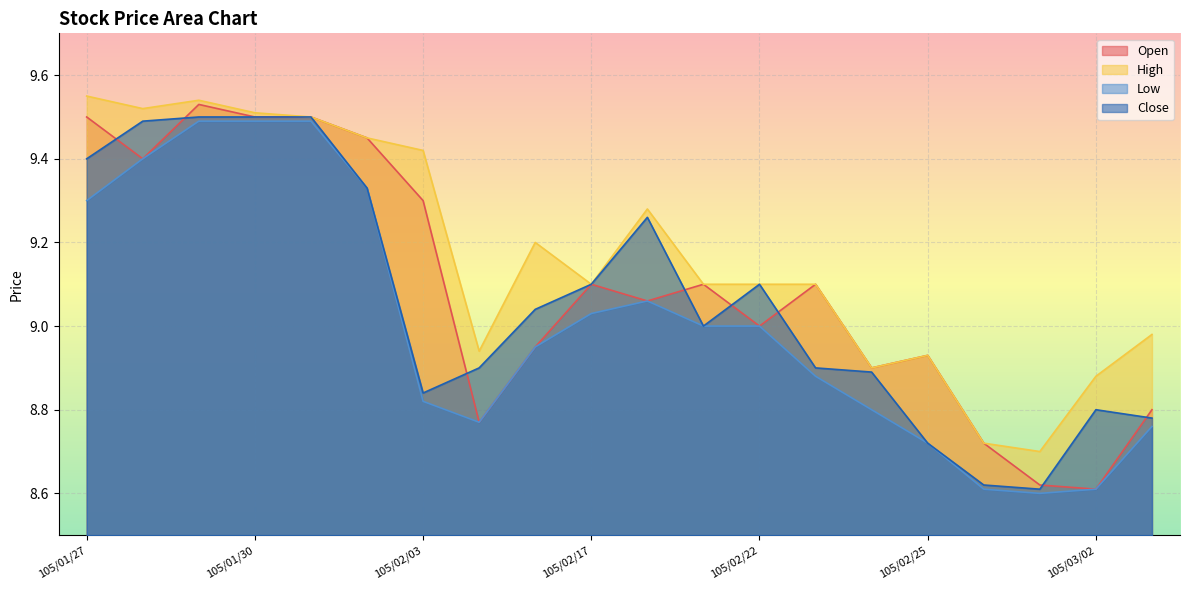

Which category has the lowest value in the Close series?

105/03/01